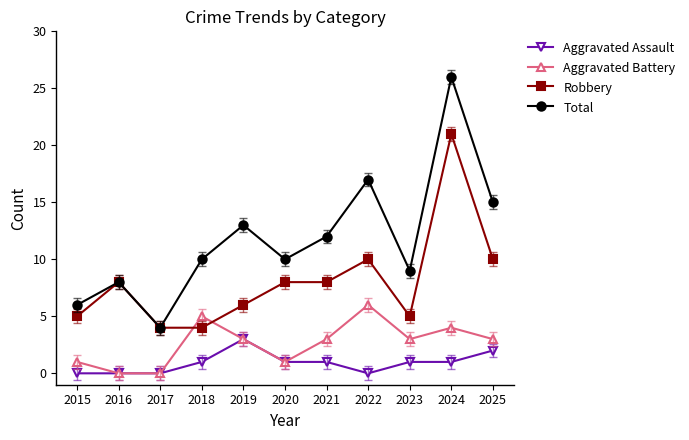

Which series has the widest spread of values?

Total